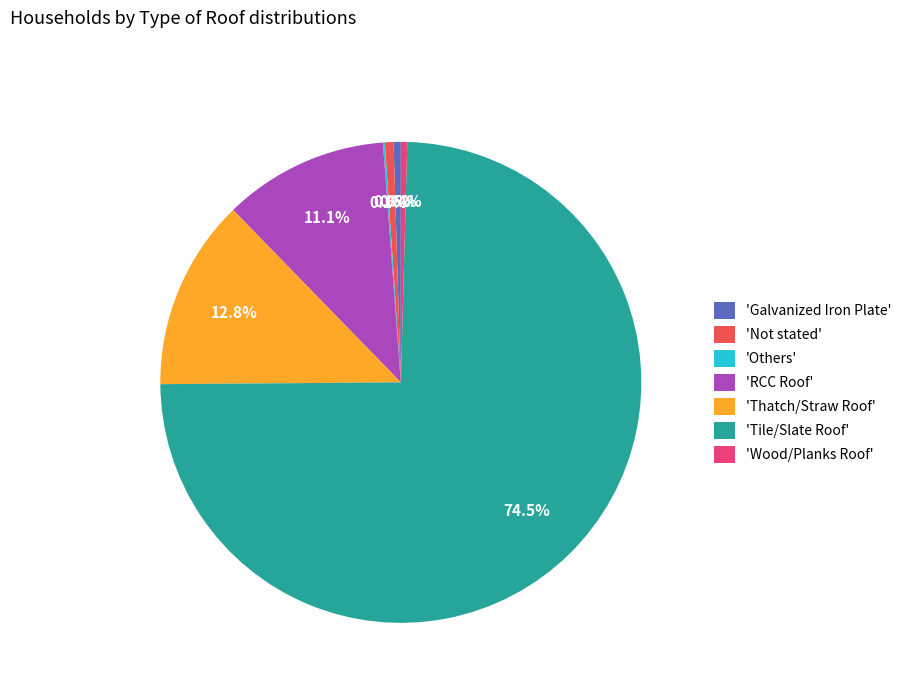

What is the largest slice in the pie chart?

'Tile/Slate Roof'